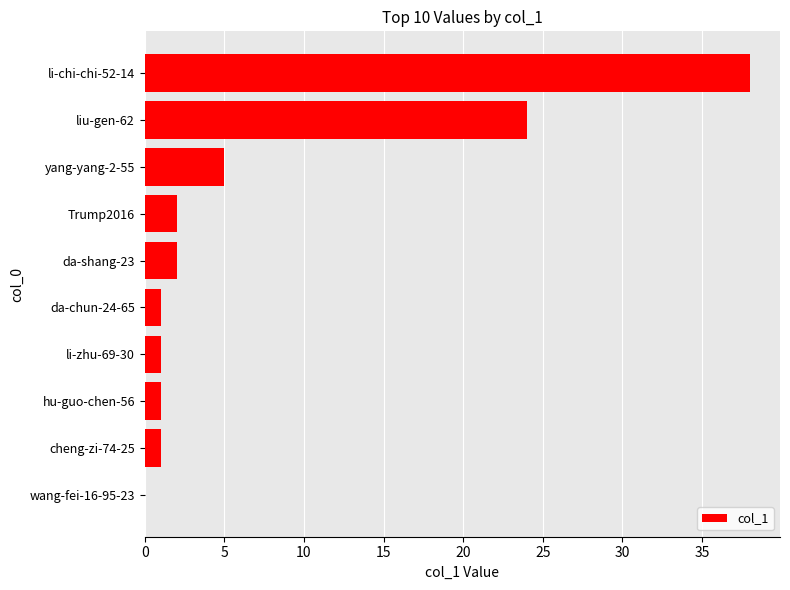

Approximately how many times larger is the value at li-chi-chi-52-14 compared to da-chun-24-65?

38.0